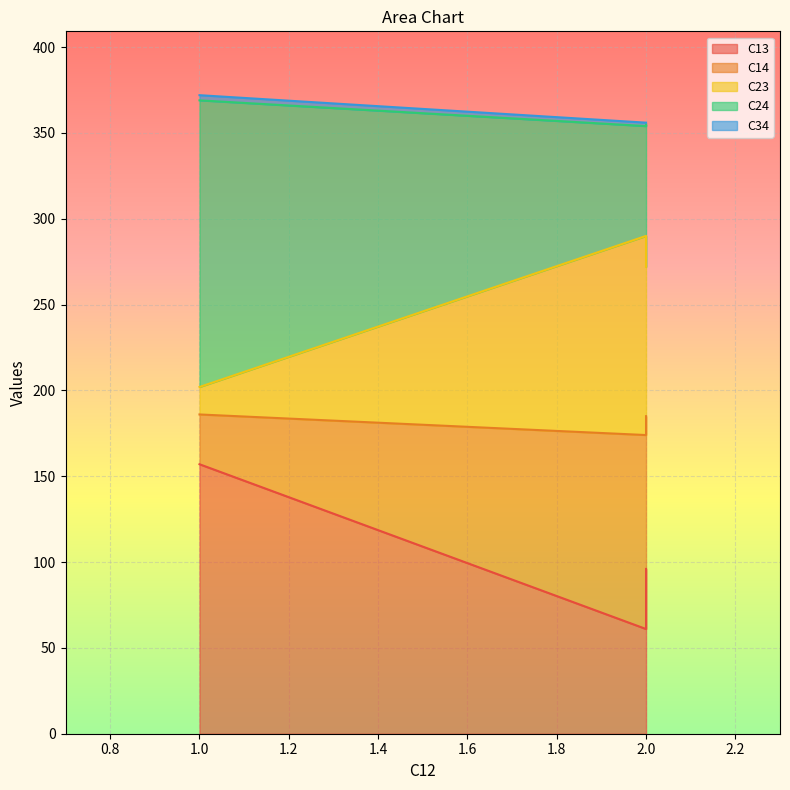

The C24 series shows 369 at 1. True or false?

True